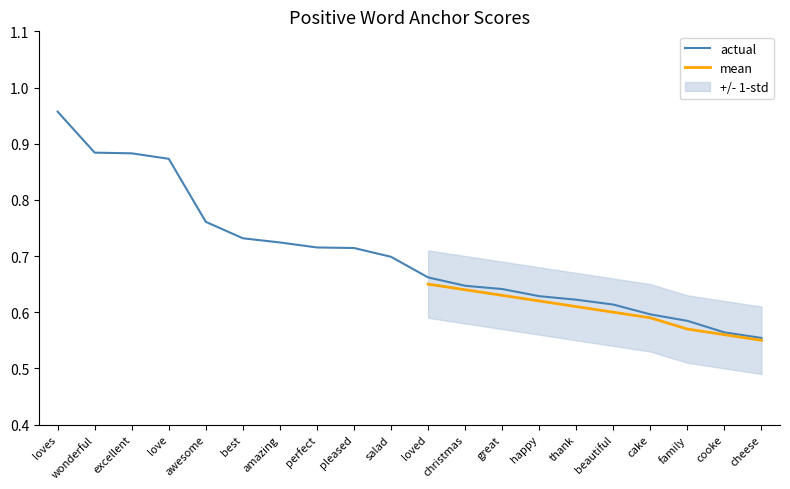

What is the minimum value for std_upper?

0.6